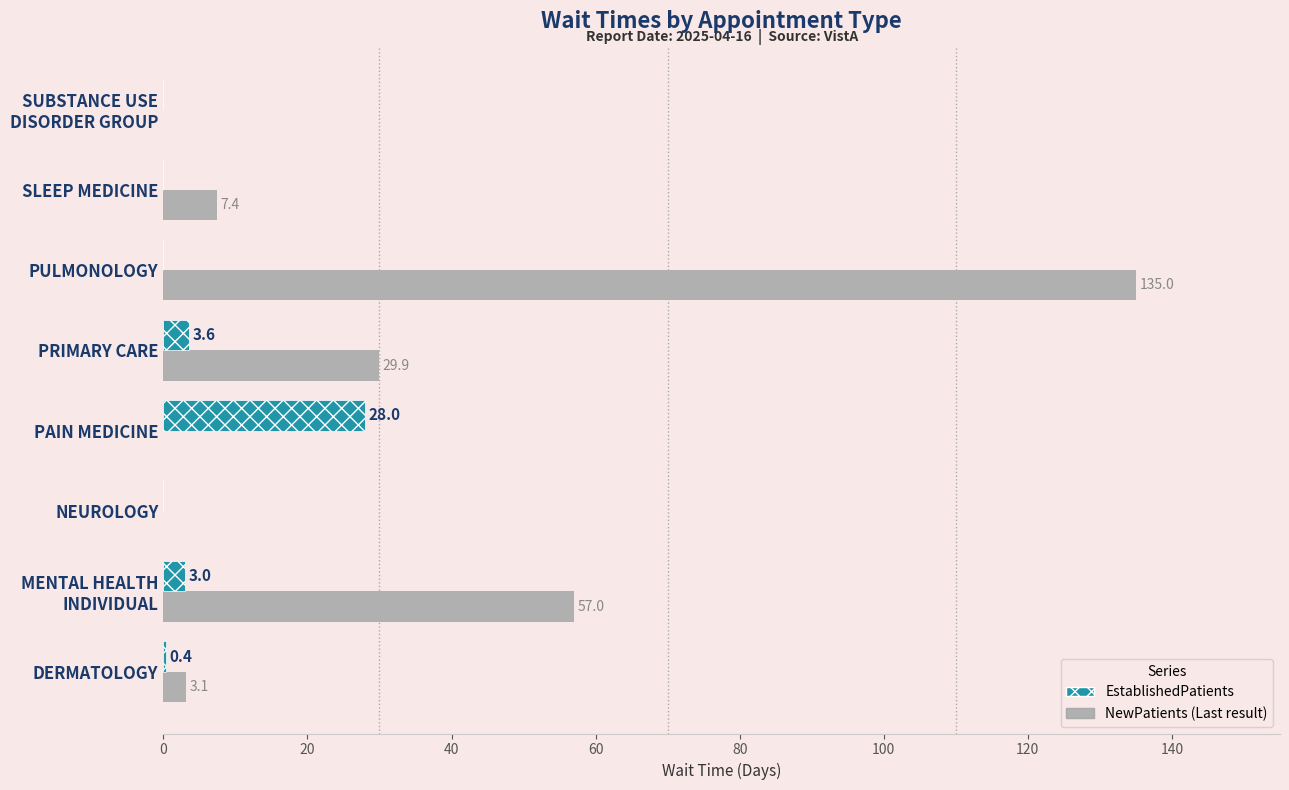

At which category is the sum across all series the highest?

PULMONOLOGY